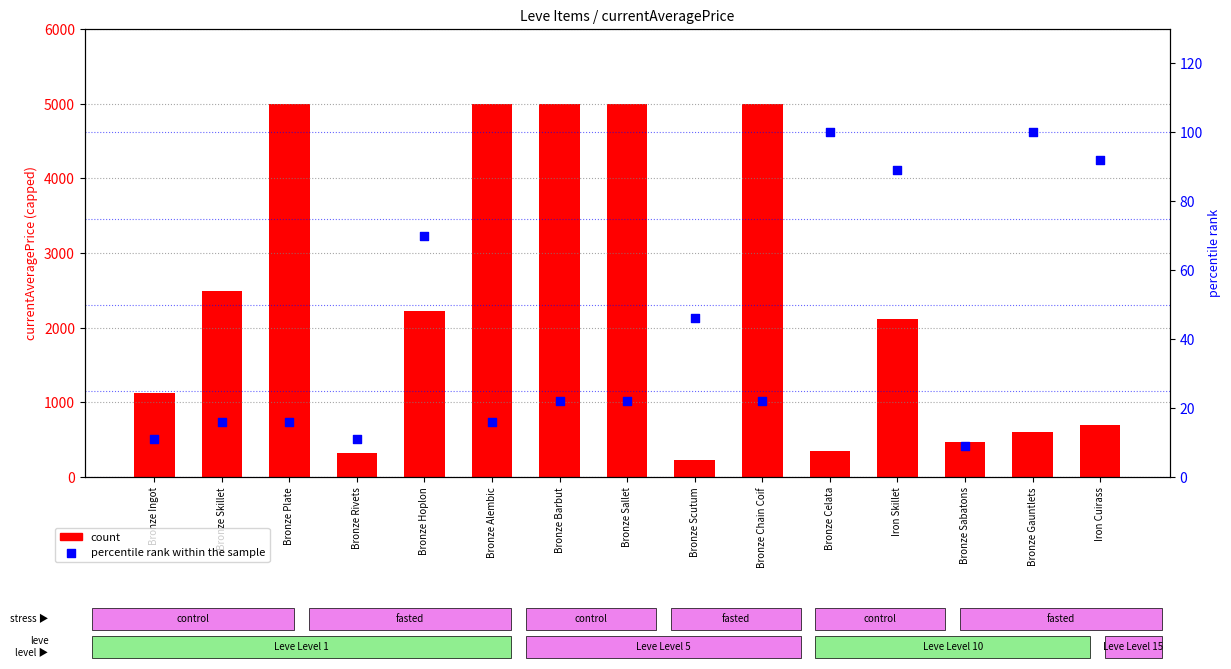

Which series has the largest total across all categories?

count